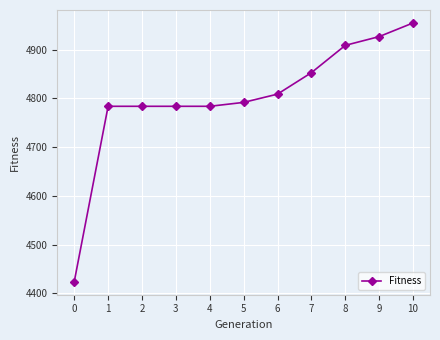

What is the ratio of the value at 3 to the value at 0?

1.1